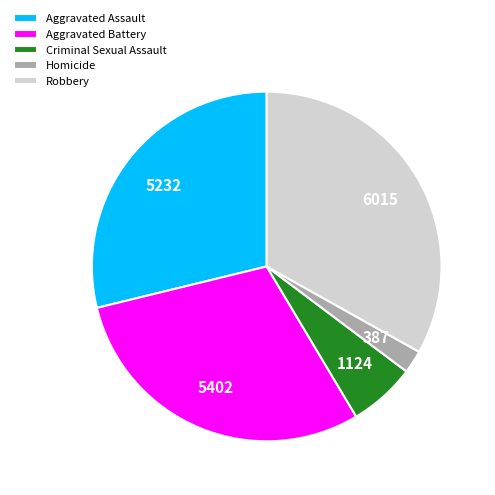

What is the ratio of the value at Aggravated Assault to the value at Homicide?

13.5